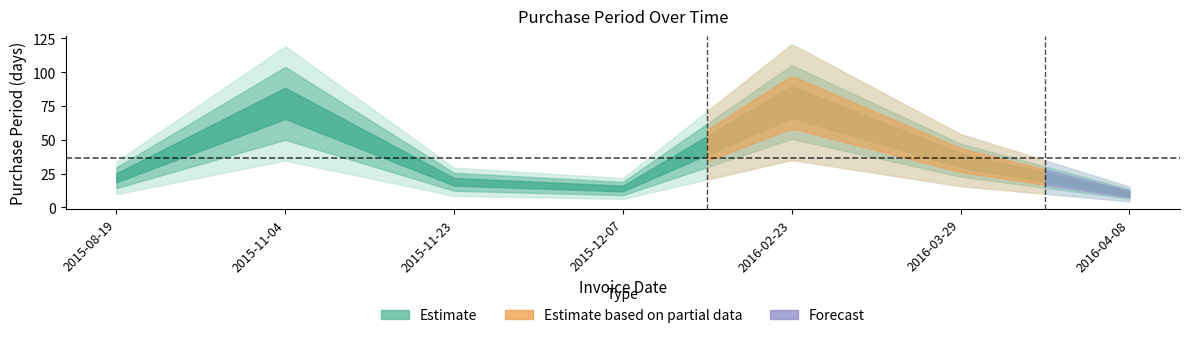

List the labels in order of value, largest first.

2016-02-23, 2015-11-04, 2016-03-29, 2015-08-19, 2015-11-23, 2015-12-07, 2016-04-08